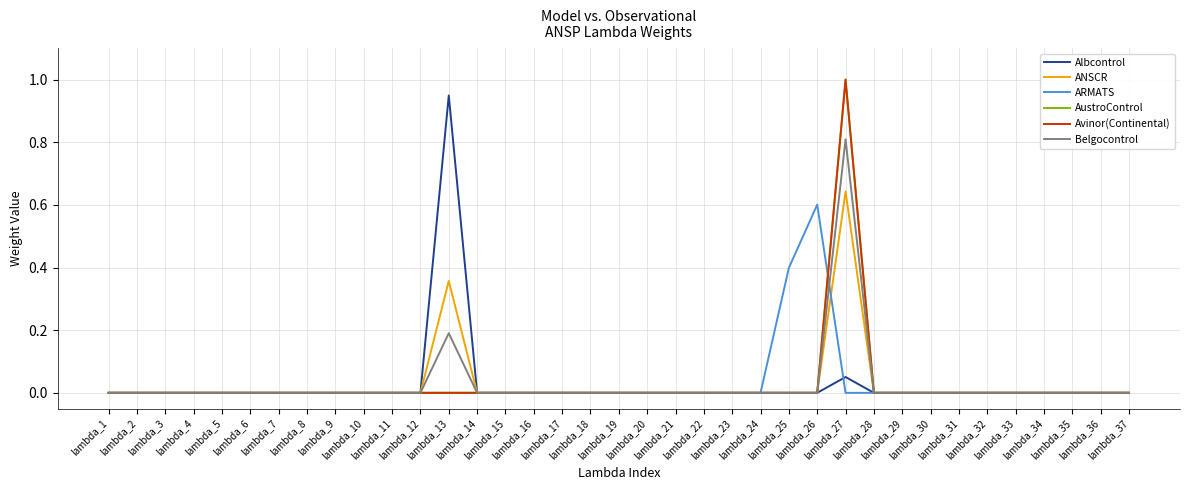

True or false: Albcontrol and Avinor(Continental) intersect in this chart.

False